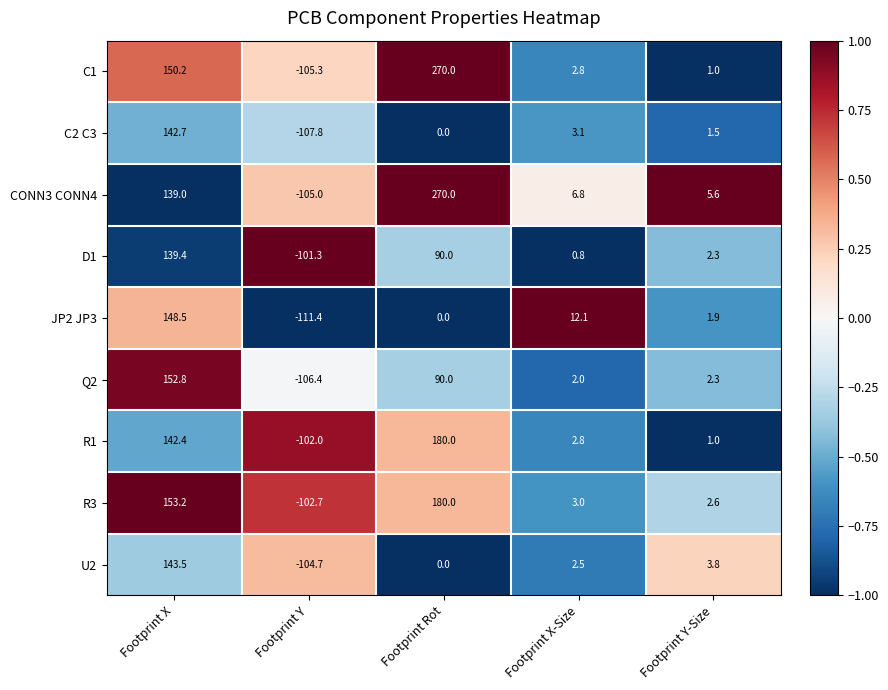

At which category is the sum across all series the highest?

Footprint X